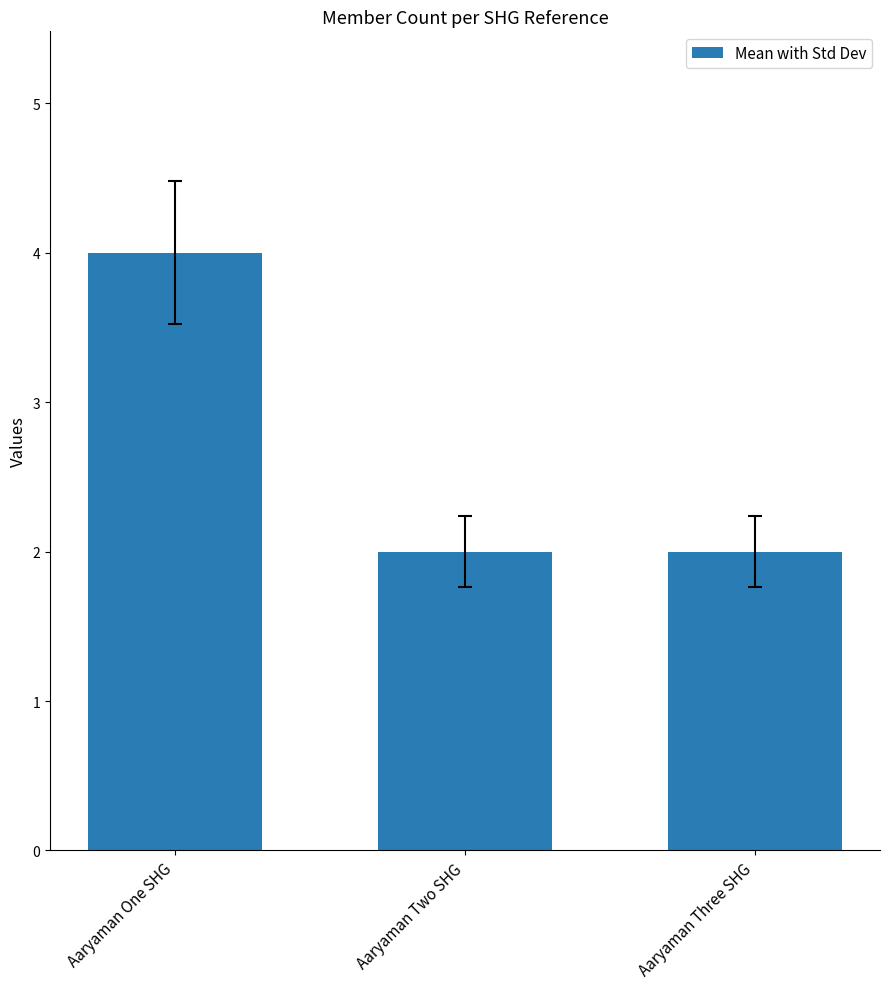

What is the difference between the maximum and second lowest values?

2